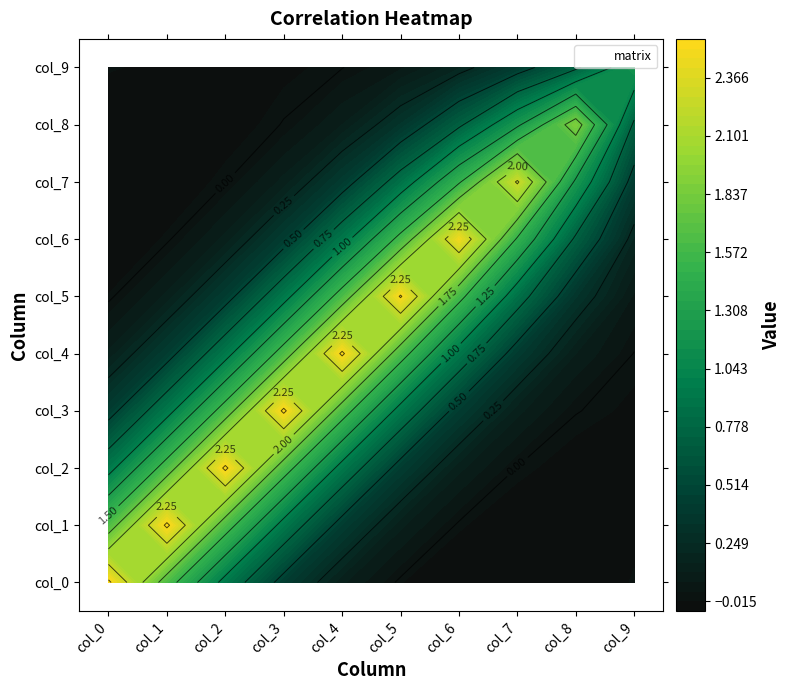

List the series in order of their peak value, highest first.

col_0, col_1, col_2, col_3, col_4, col_5, col_6, col_7, col_8, col_9